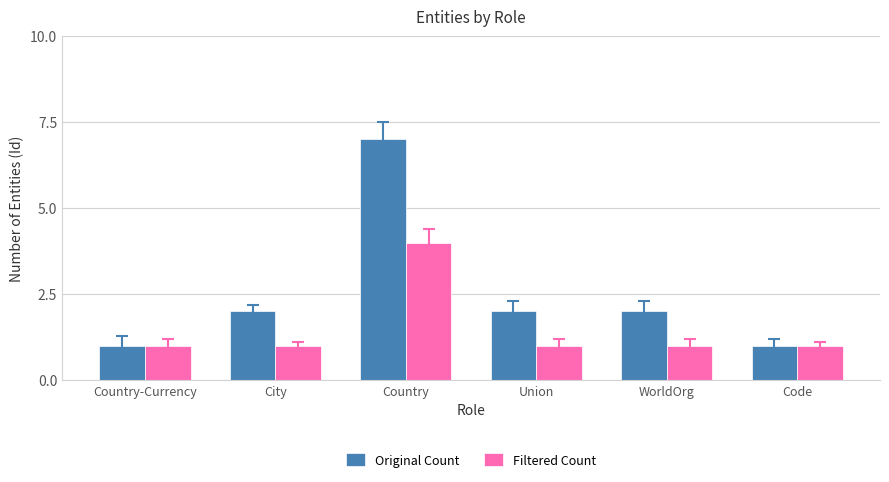

What is the highest value of the Original Count series?

7